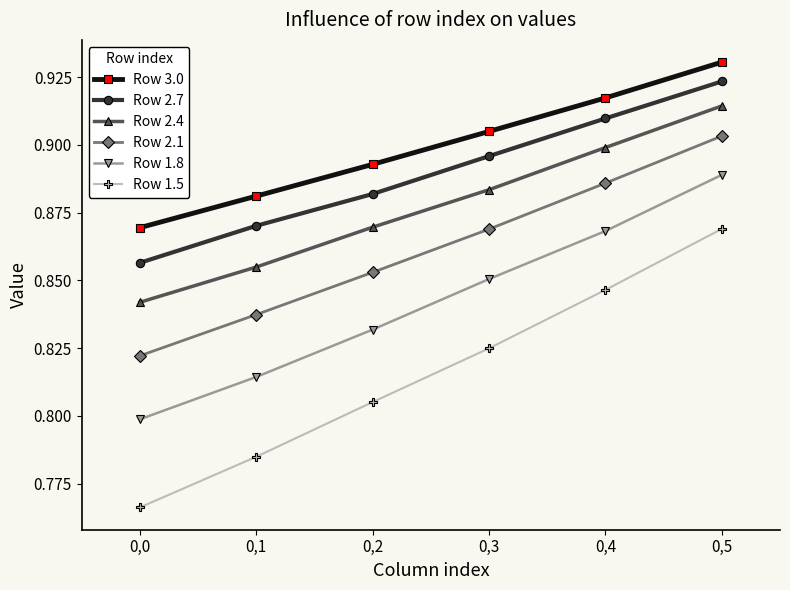

Which label corresponds to the smallest value in the chart?

0,0